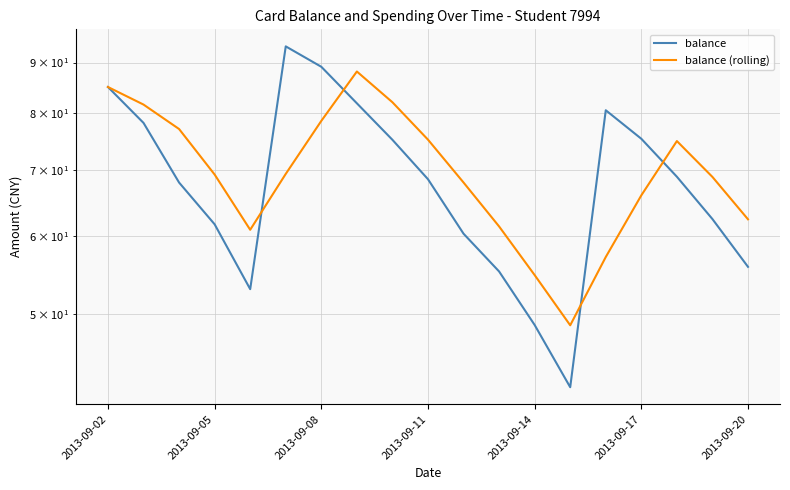

At 2013-09-02, list the series in order from largest to smallest.

balance, balance (rolling)